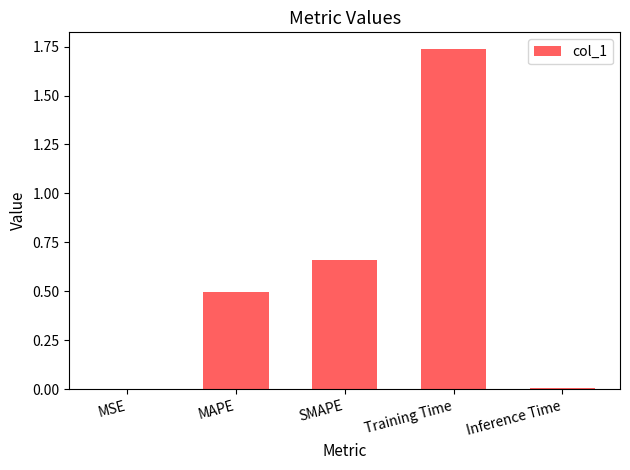

The value at MAPE is 0.5. True or false?

True